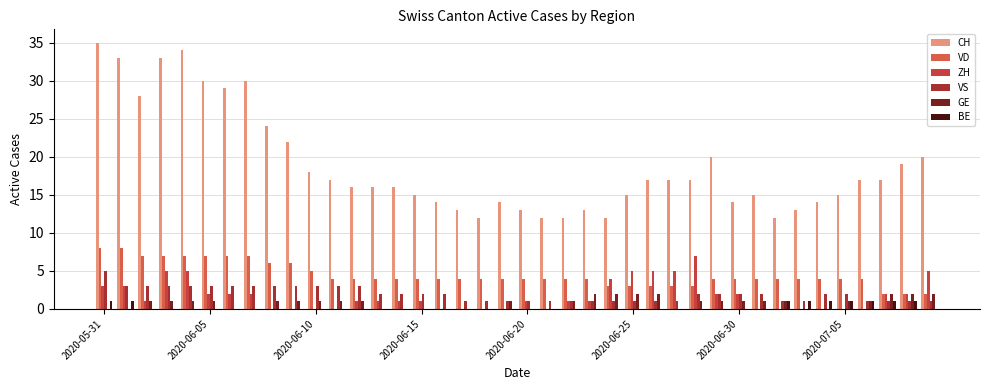

How many data points does each series have?

40